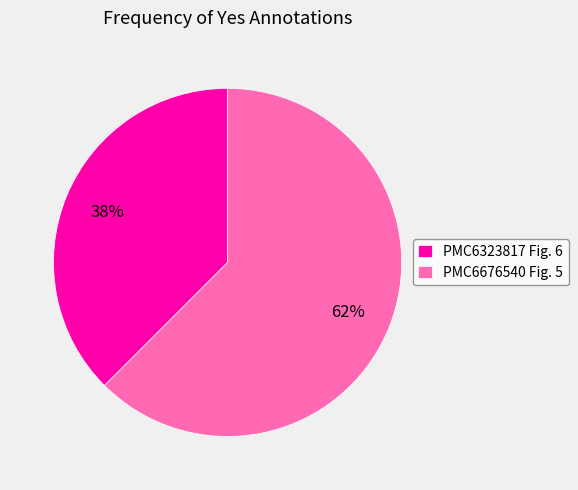

To the nearest percent, what is the average slice percentage?

50%